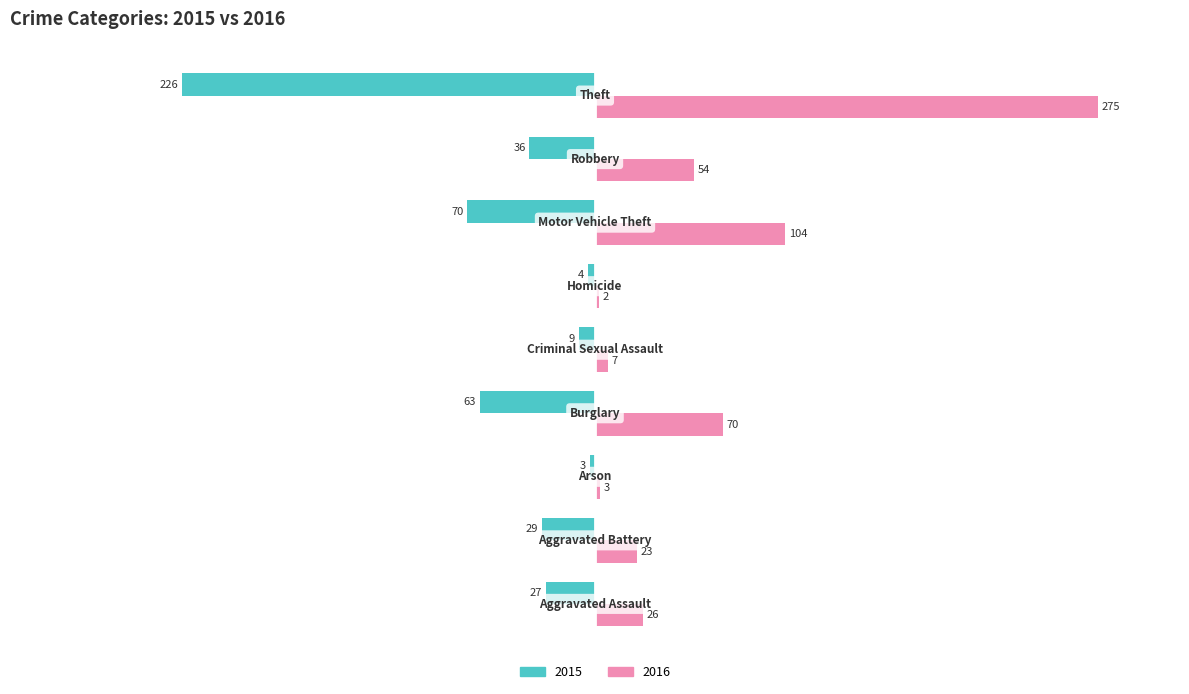

What is the lowest value of the 2015 series?

-226